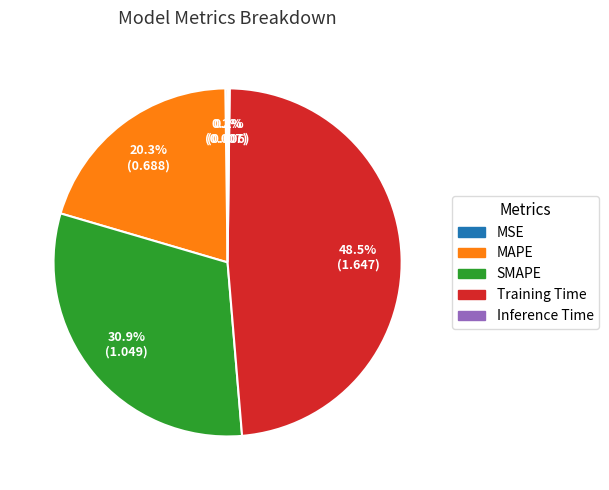

Which slice is the largest?

Training Time